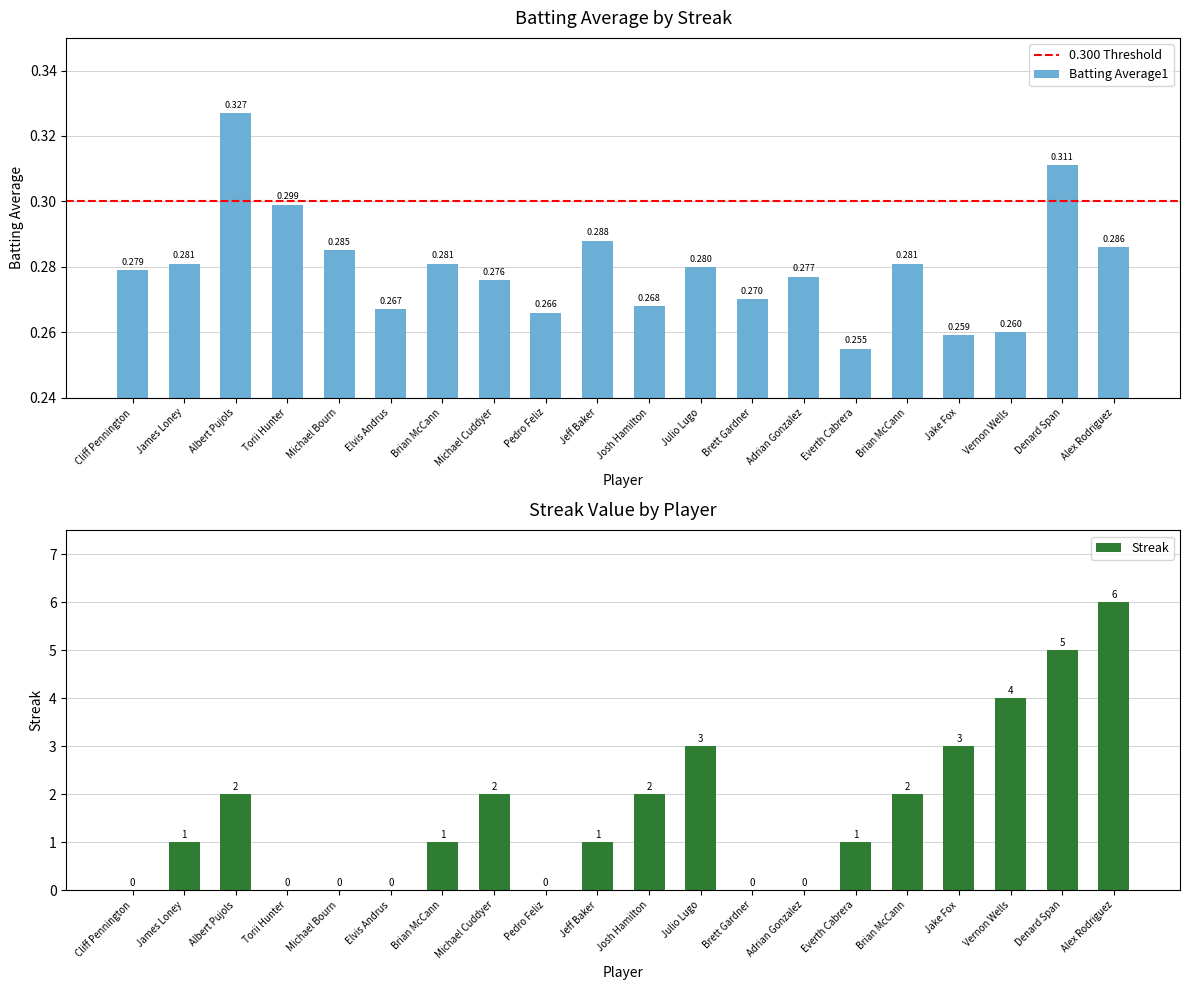

What is the value of the 13th bar from the left?

0.3